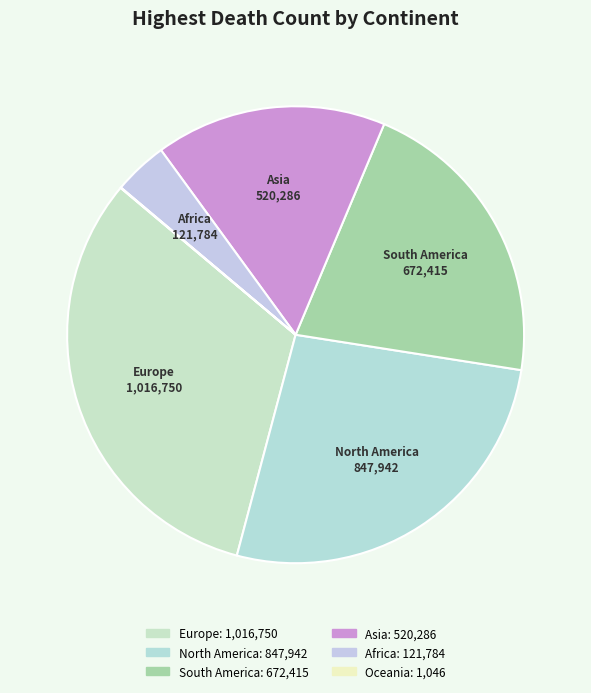

To the nearest percent, what is the difference between the largest and smallest slice percentages?

32%